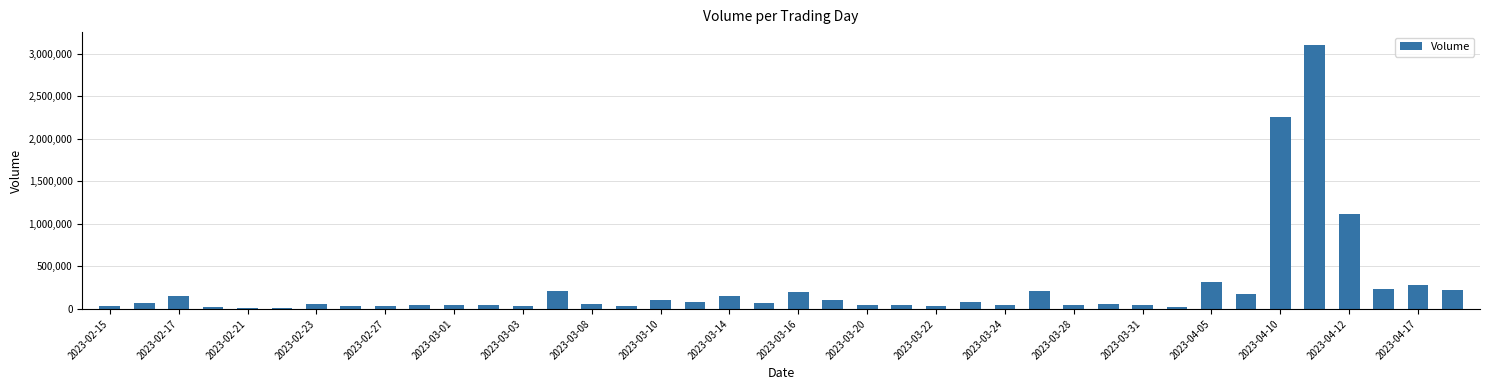

What is the difference between the maximum and second lowest values?

3082872